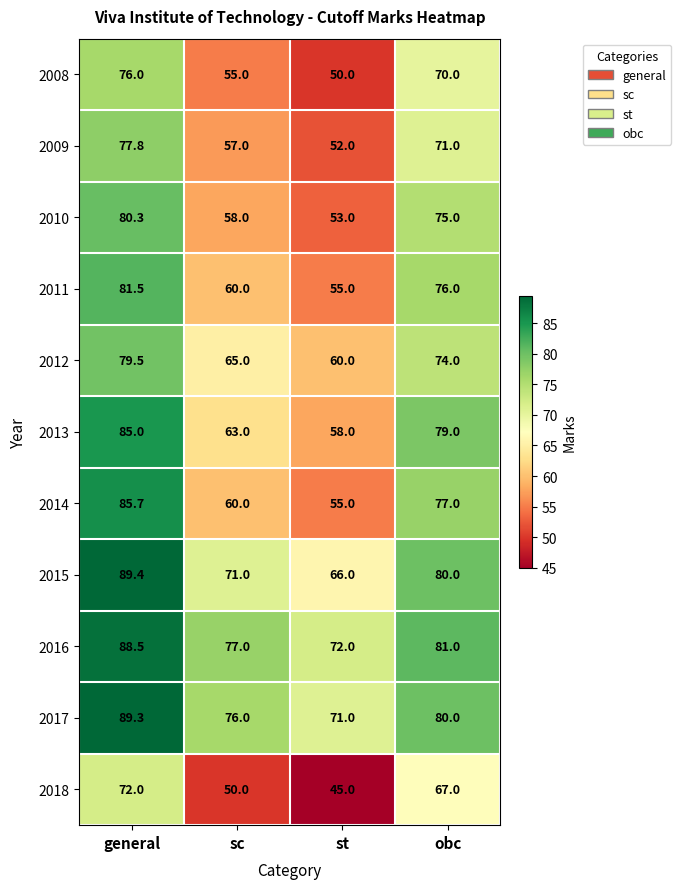

At which category is the sum across all series the highest?

general